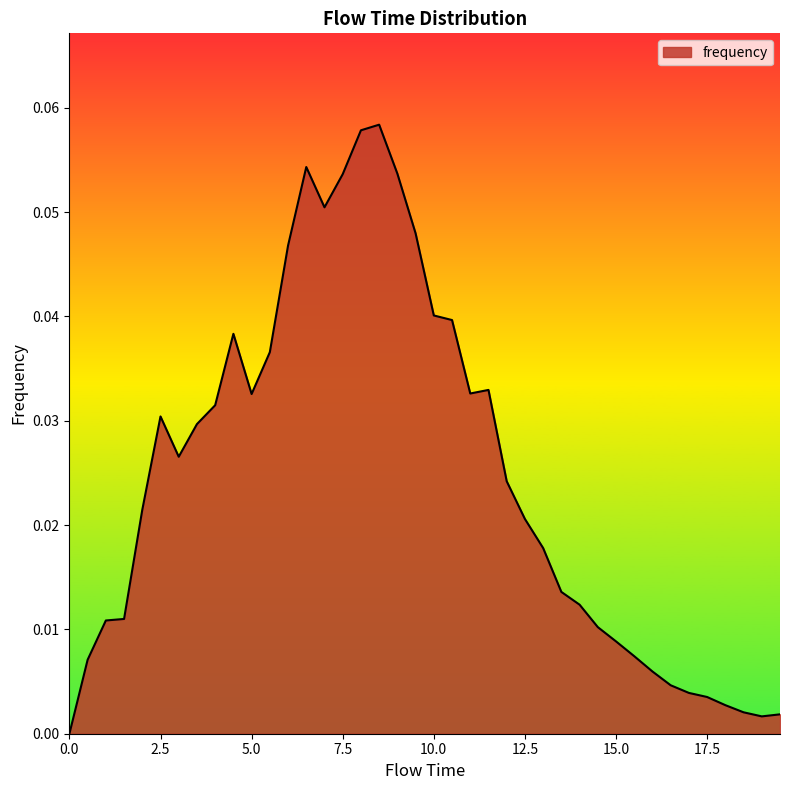

Is this an area chart (filled region under the line)?

Yes